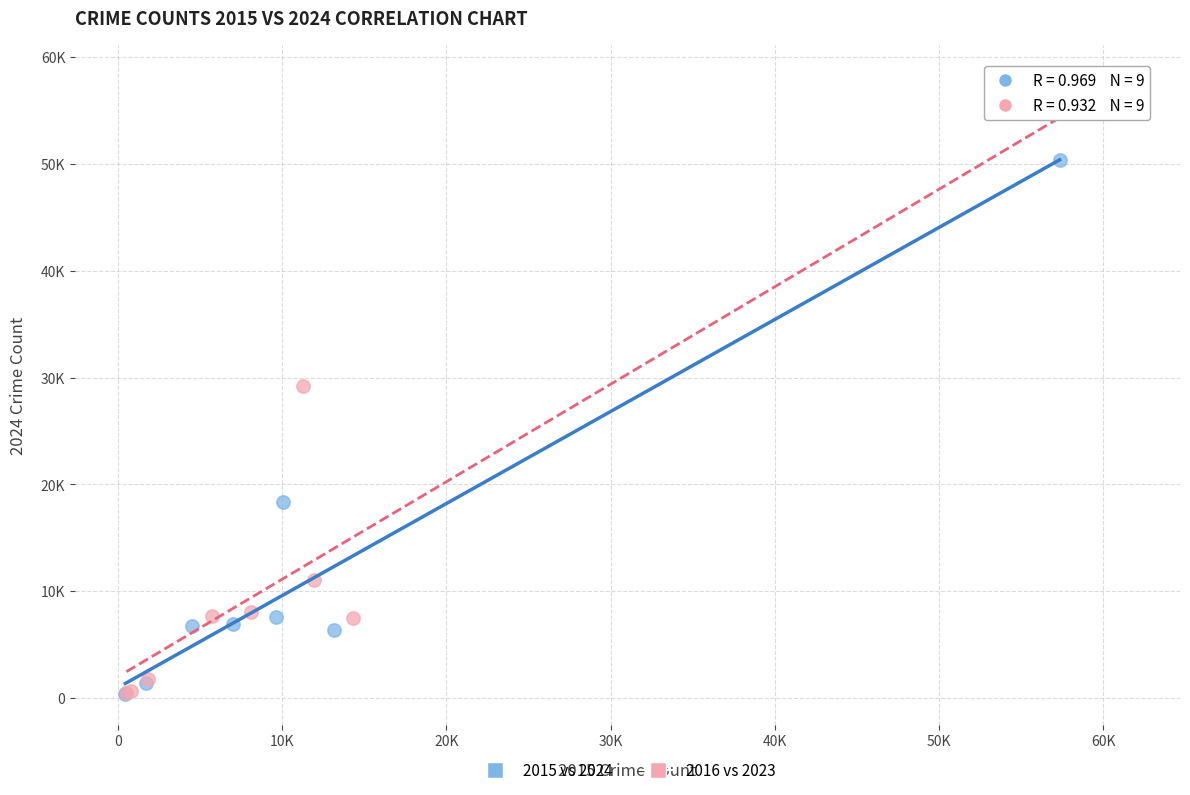

Which series reaches the maximum Y coordinate?

2016 vs 2023